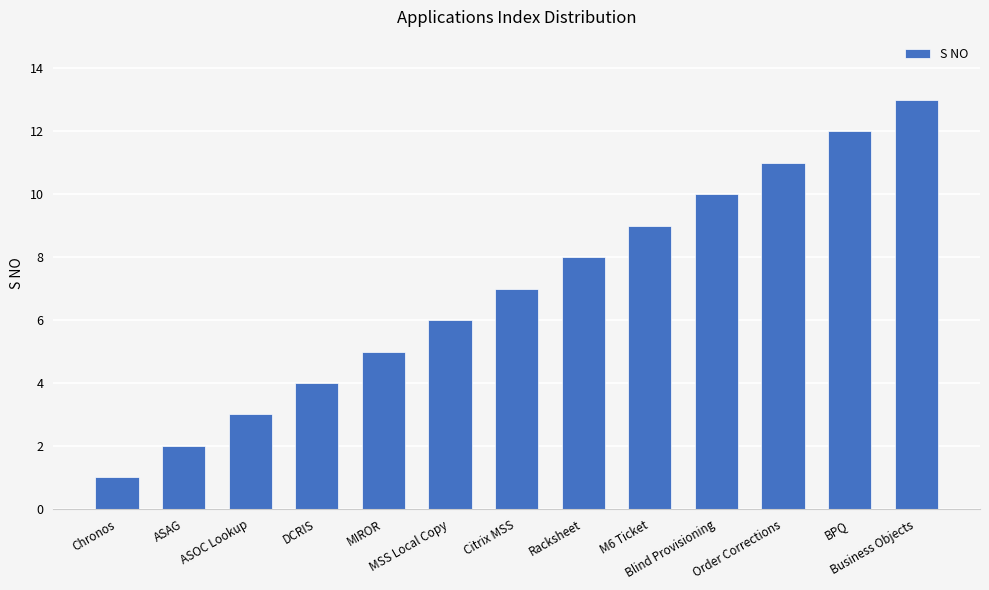

List the labels in order of value, smallest first.

Chronos, ASAG, ASOC Lookup, DCRIS, MIROR, MSS Local Copy, Citrix MSS, Racksheet, M6 Ticket, Blind Provisioning, Order Corrections, BPQ, Business Objects